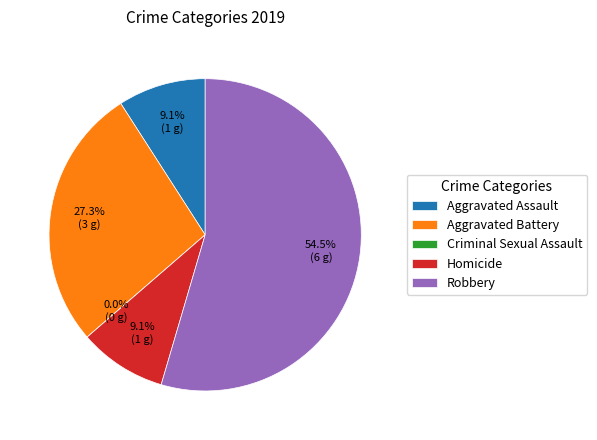

How much of the chart is everything except Robbery?

45.5%